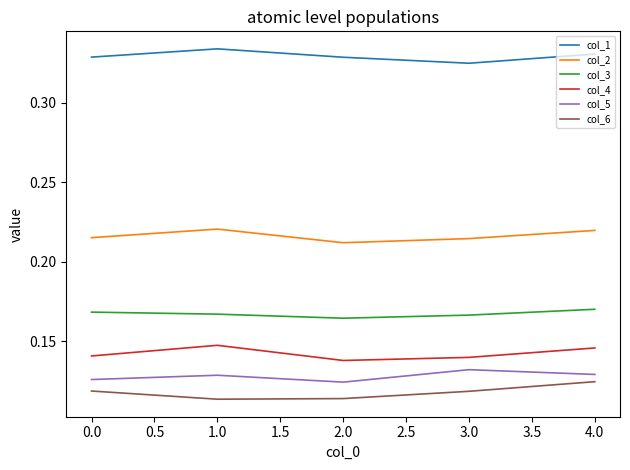

Is it true that col_6 equals 0.2 at 4.0?

False